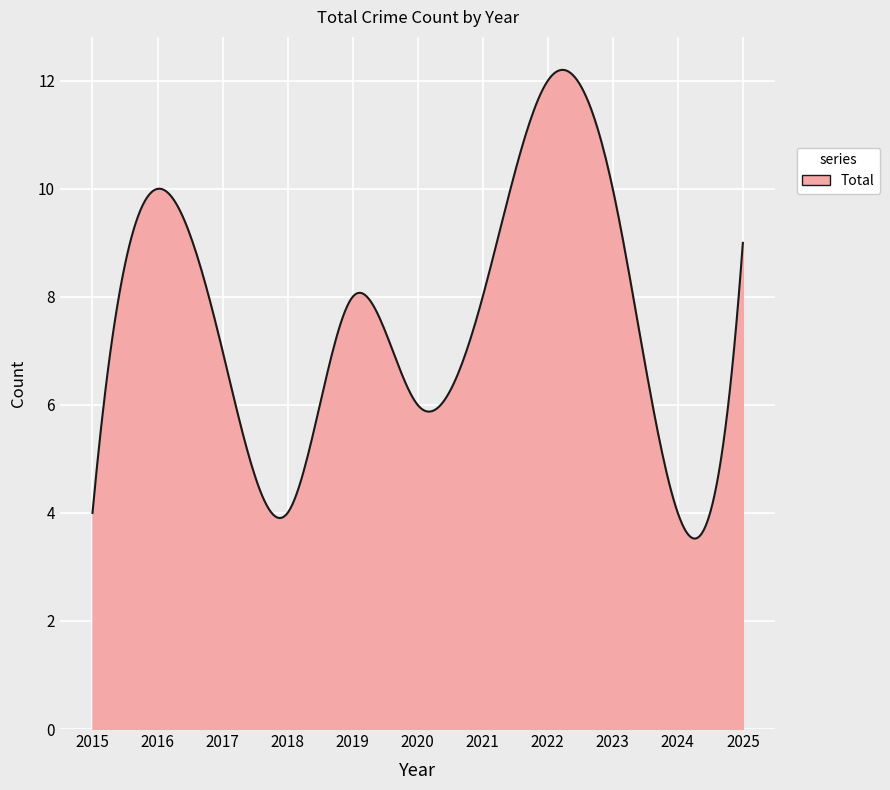

True or false: there are more than 2 points higher than both neighbors.

True